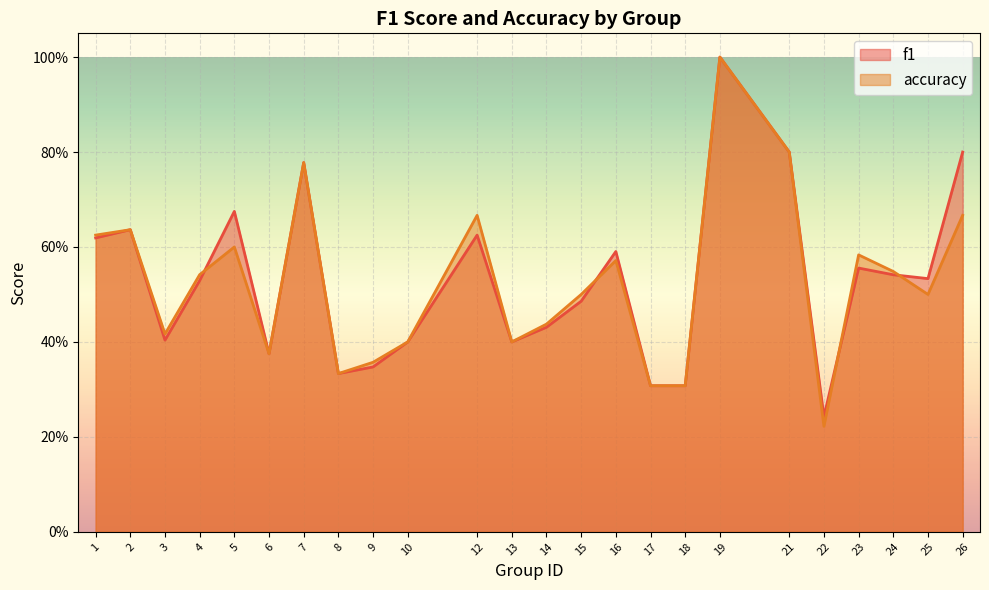

At which category is the sum across all series the highest?

19